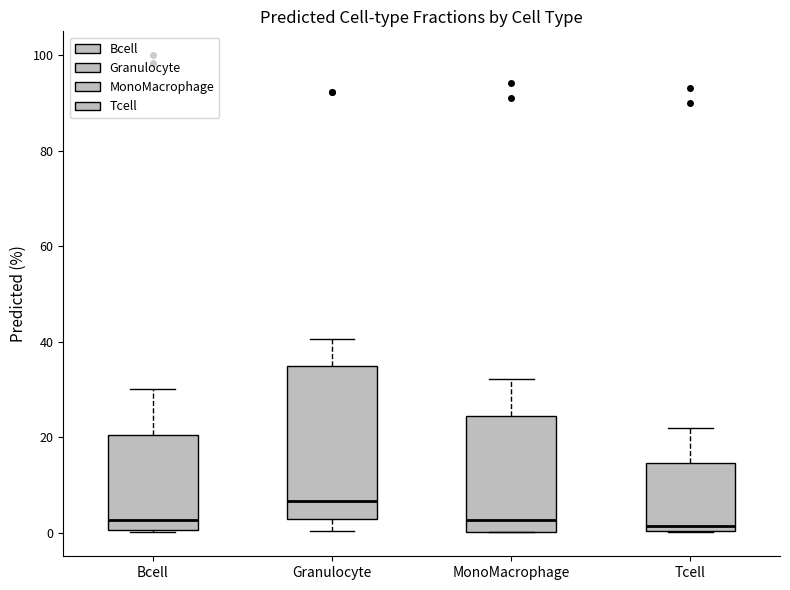

Where does the upper whisker of the box for Tcell end on the y-axis? The values are not printed on the chart, so give them approximately, as read against the axis.

22